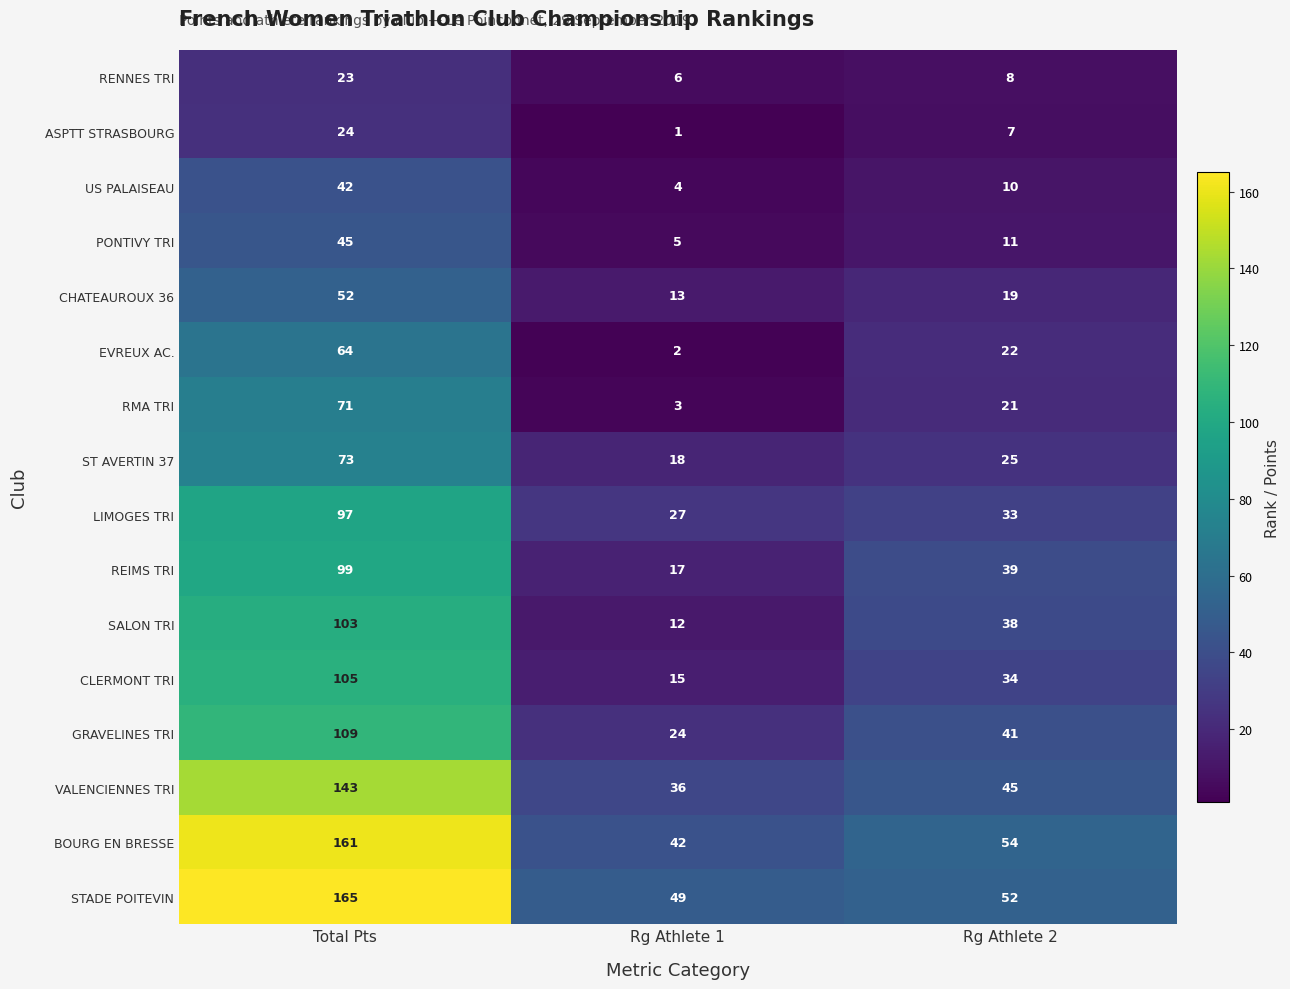

Which label corresponds to the smallest value in the chart?

Rg Athlete 1